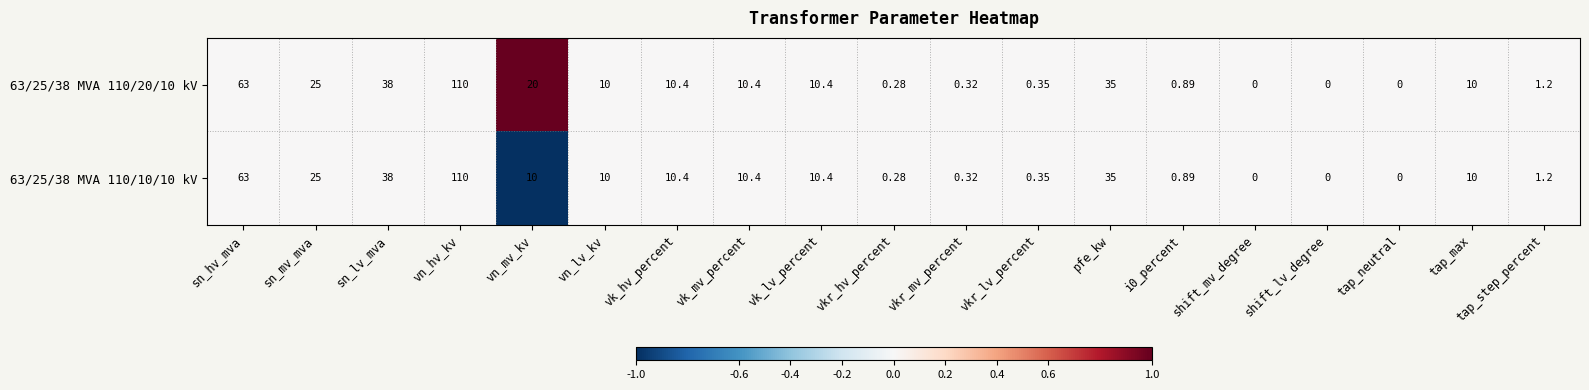

How many data points does each series have?

19